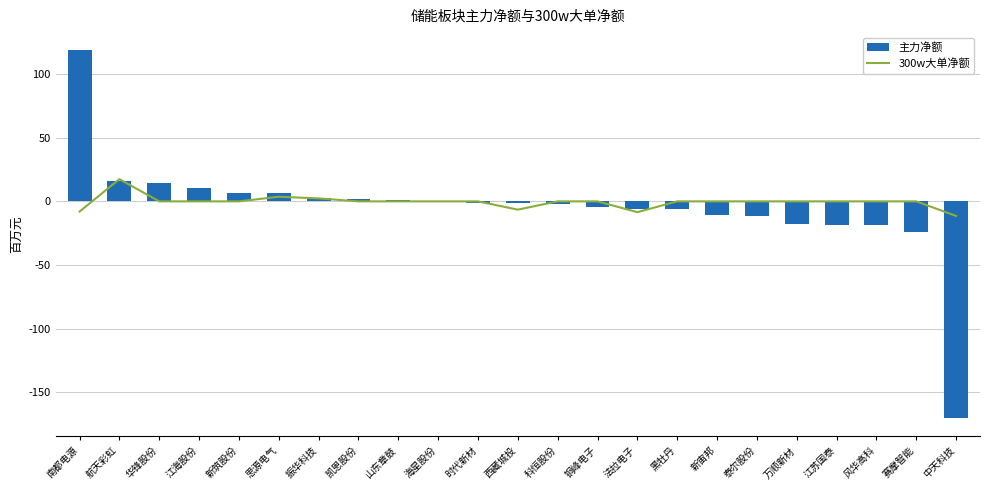

What is the difference between the 300w大单净额 values at 南都电源 and 新宙邦?

7981543